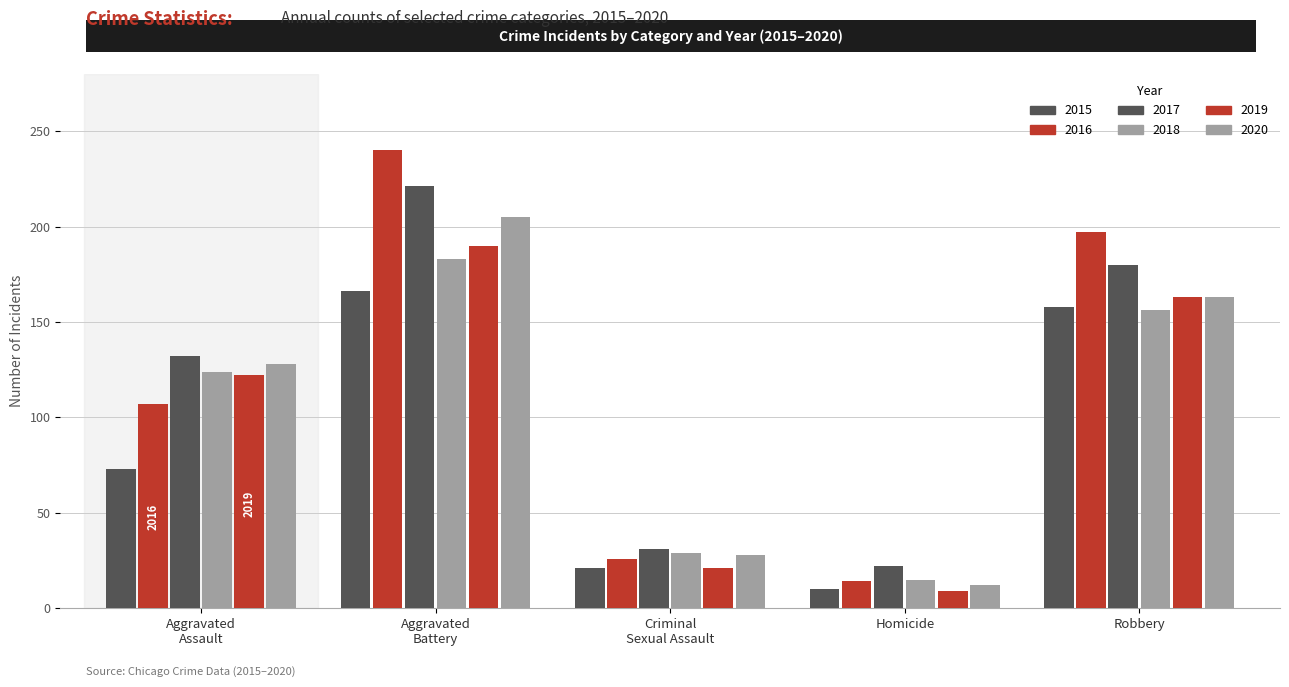

At which label does 2016 first exceed 107?

Aggravated
Battery